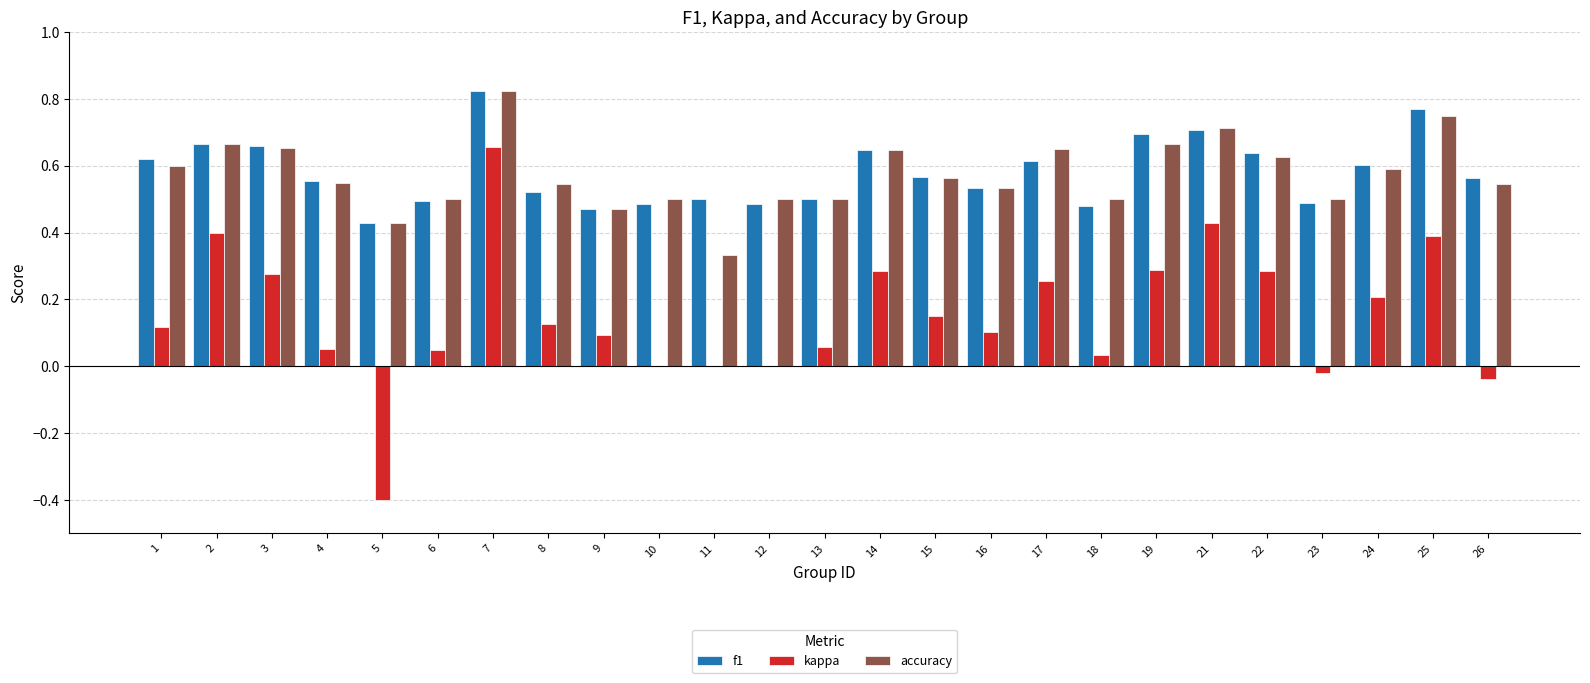

Is it true that accuracy equals 0.9 at 10?

False